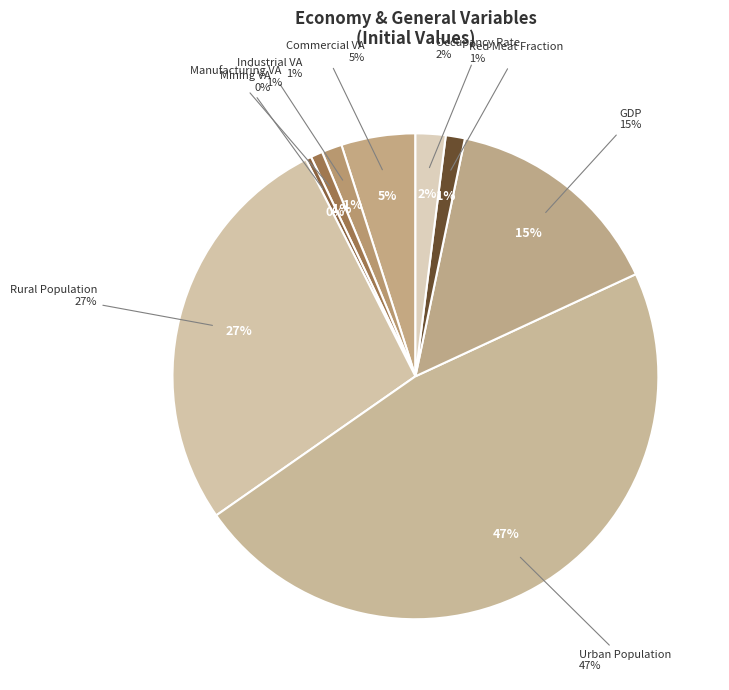

Does population_gnrl_urban represent more than half of the total?

Yes